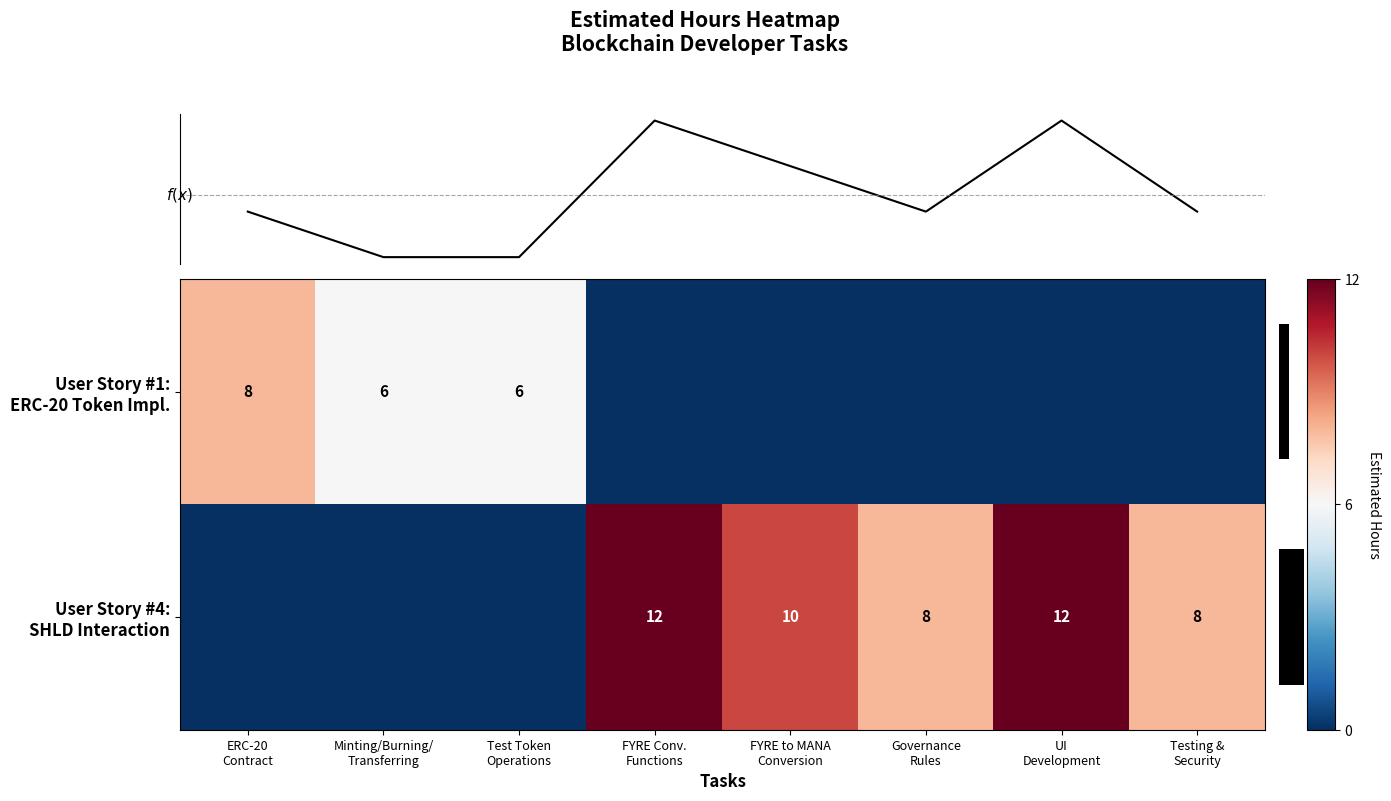

Reading left to right, what are all the values shown in this chart?

row_0: ERC-20
Contract=8	Minting/Burning/
Transferring=6	Test Token
Operations=6	FYRE Conv.
Functions=0	FYRE to MANA
Conversion=0	Governance
Rules=0	UI
Development=0	Testing &
Security=0
row_1: ERC-20
Contract=0	Minting/Burning/
Transferring=0	Test Token
Operations=0	FYRE Conv.
Functions=12	FYRE to MANA
Conversion=10	Governance
Rules=8	UI
Development=12	Testing &
Security=8